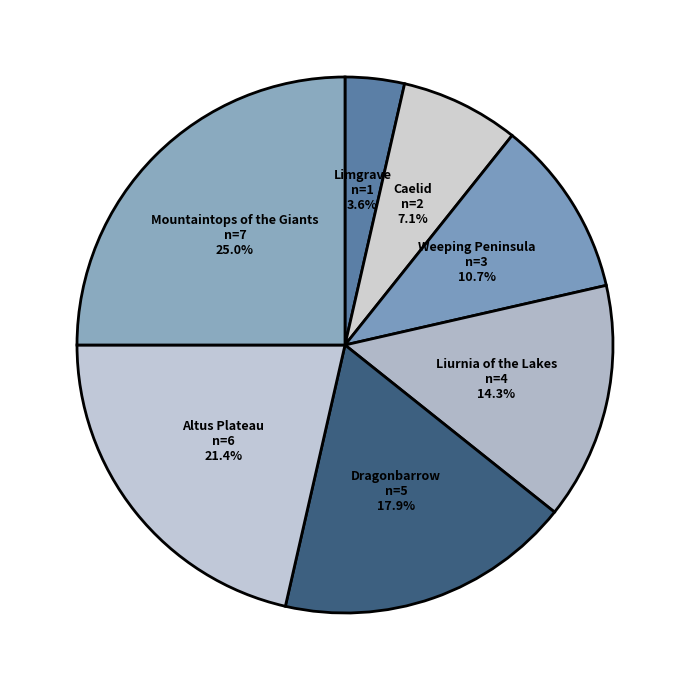

How many slices are in this pie chart?

7